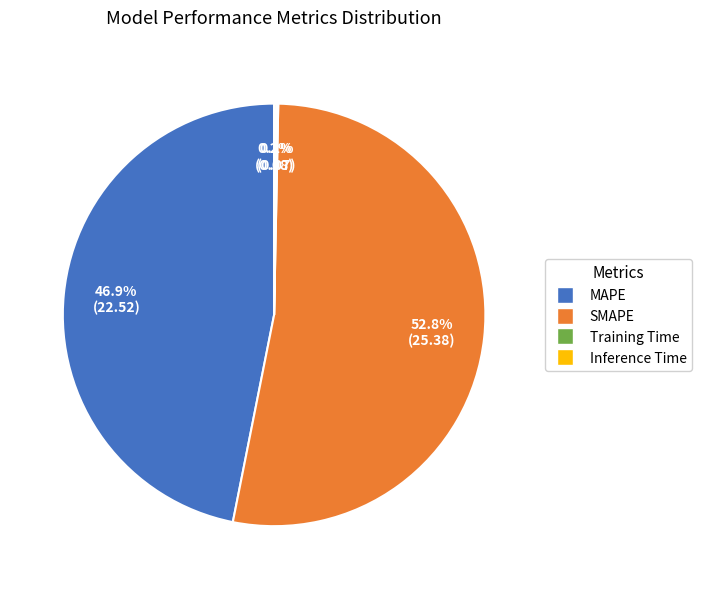

Approximately how many times larger is the value at MAPE compared to SMAPE?

0.9